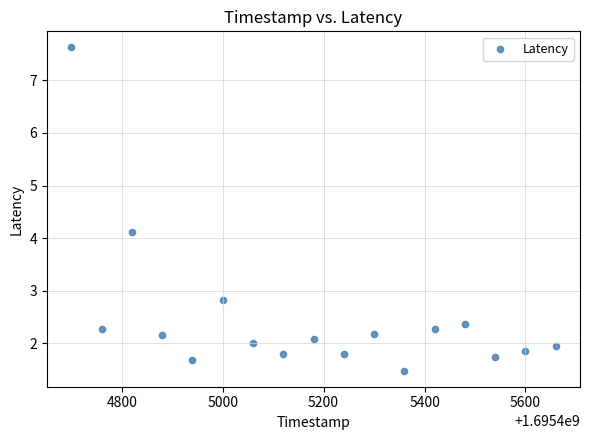

What is the range of X values (max minus min)?

960.0